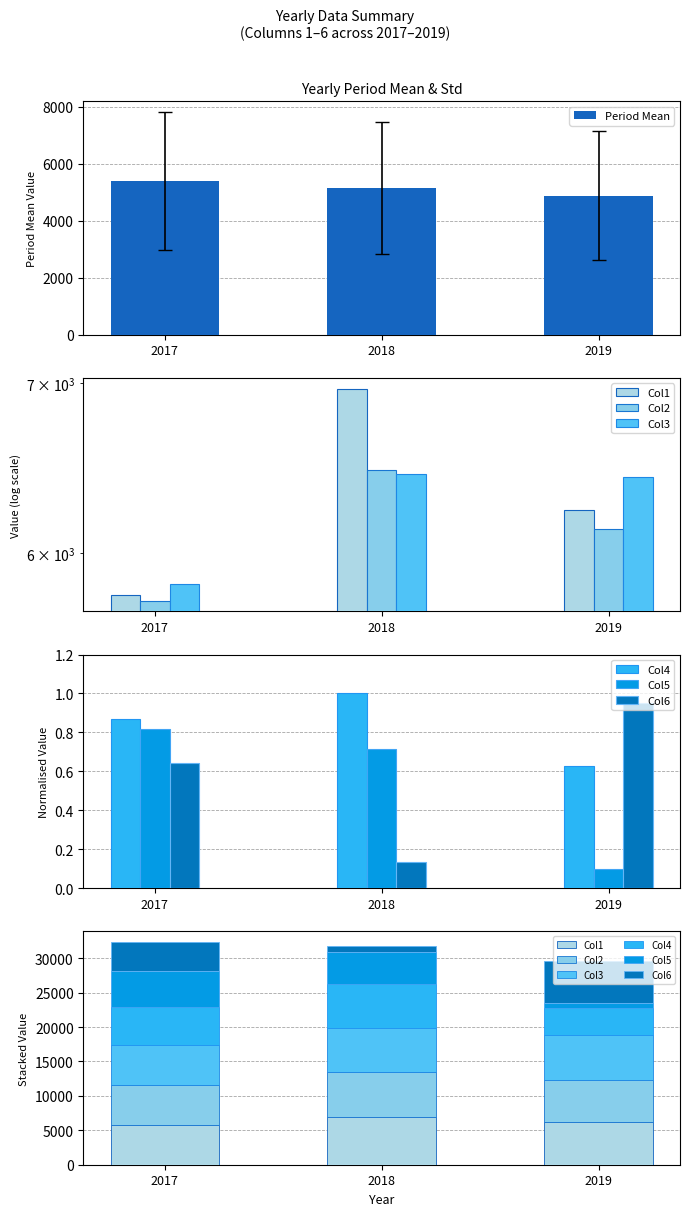

What is the greatest value displayed?

6967.0